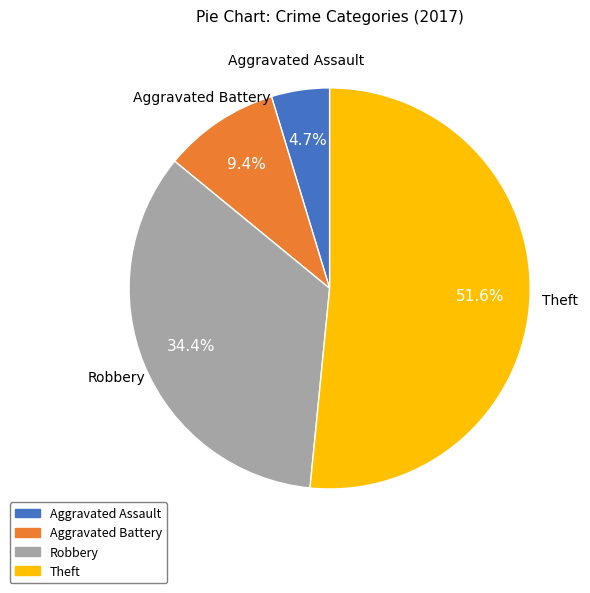

Which category has the smallest portion of the pie?

Aggravated Assault